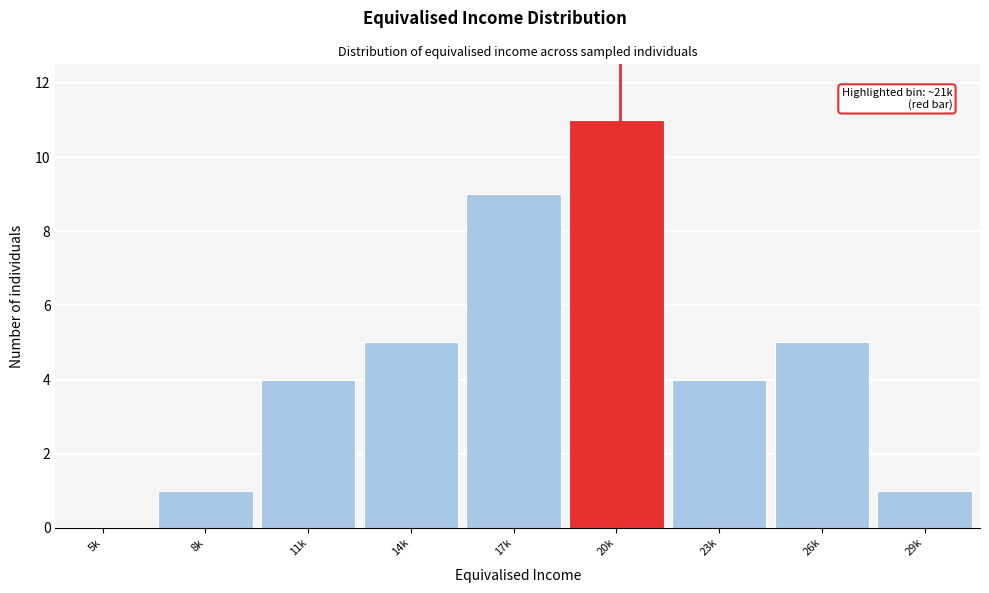

Reading right to left, list all the values displayed in this chart.

29k=1	26k=5	23k=4	20k=11	17k=9	14k=5	11k=4	8k=1	5k=0